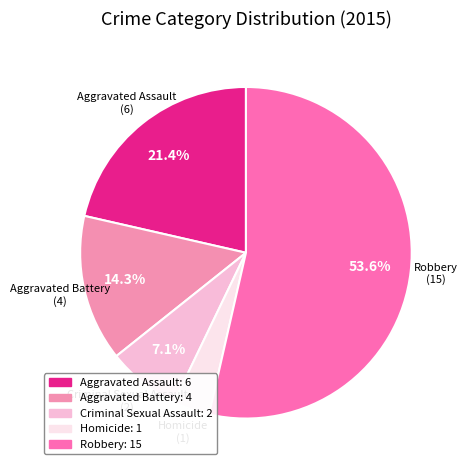

How much of the chart is everything except Aggravated Battery?

85.7%